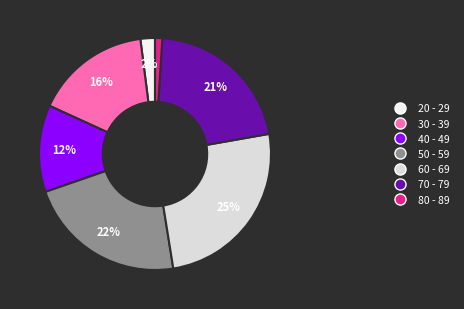

Is the sum of 70 - 79 and 40 - 49 greater than half?

No